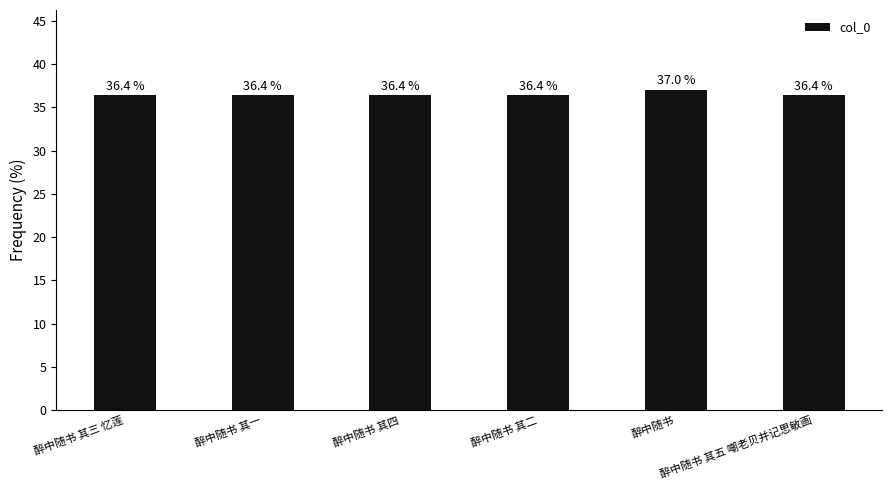

Reading left to right, transcribe all the data shown in this chart.

醉中随书 其三 忆莲=36.4	醉中随书 其一=36.4	醉中随书 其四=36.4	醉中随书 其二=36.4	醉中随书=37.0	醉中随书 其五 嘲老贝并记思敏画=36.4